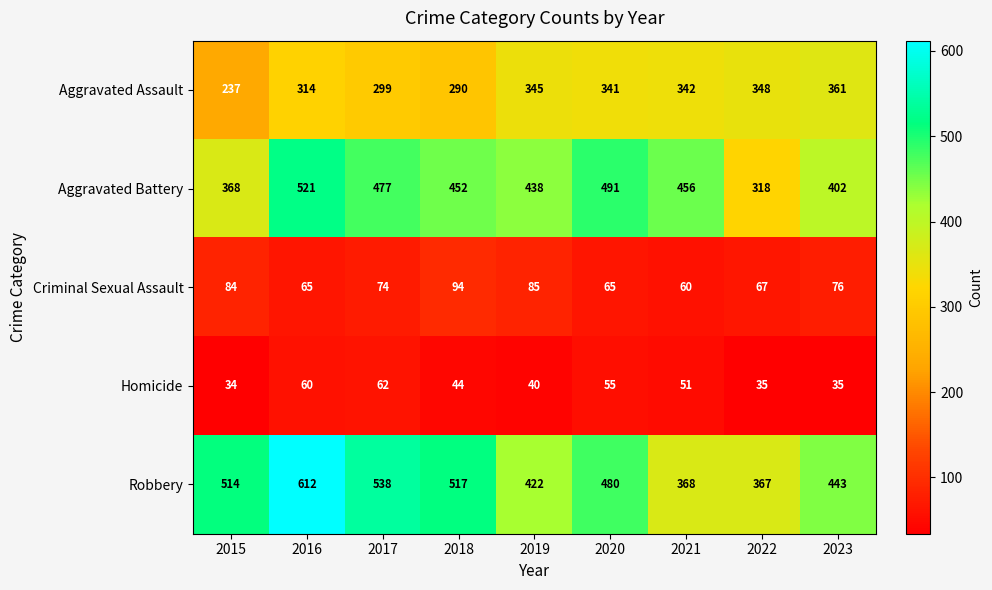

Is it true that Robbery equals 443 at 2023?

True